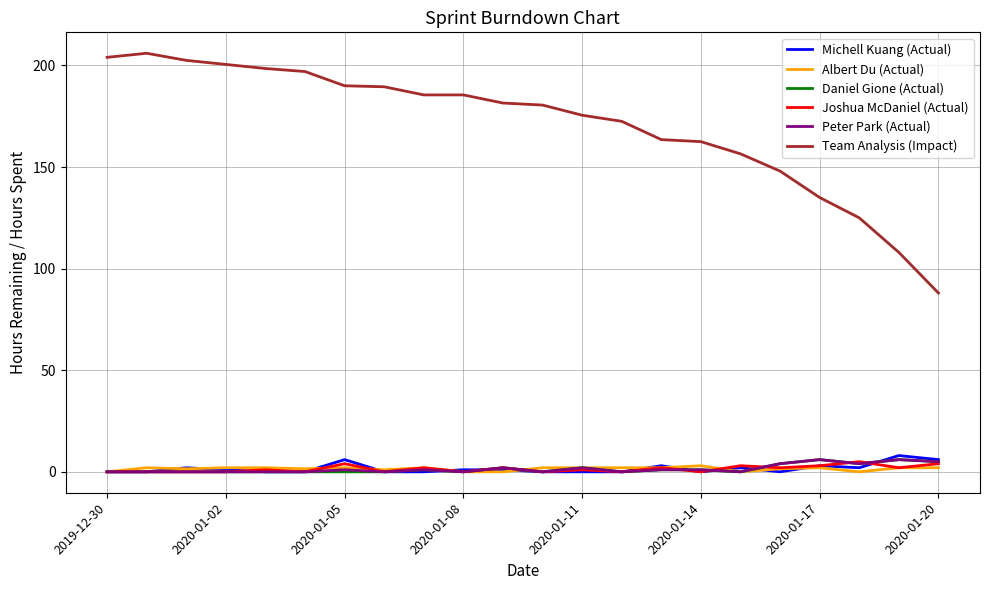

What is the maximum value shown in the chart?

206.0